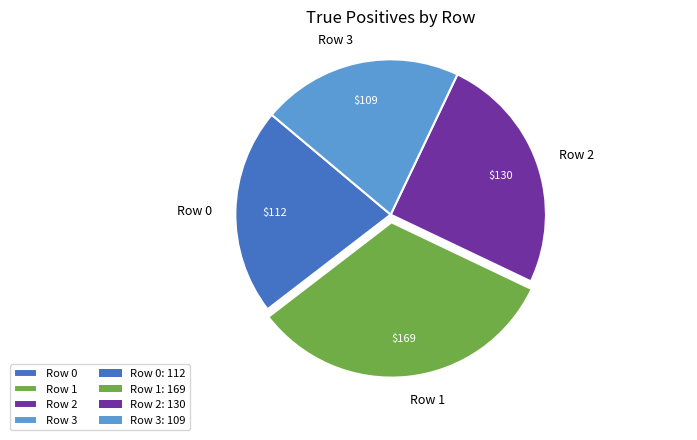

How many segments does this pie chart have?

4